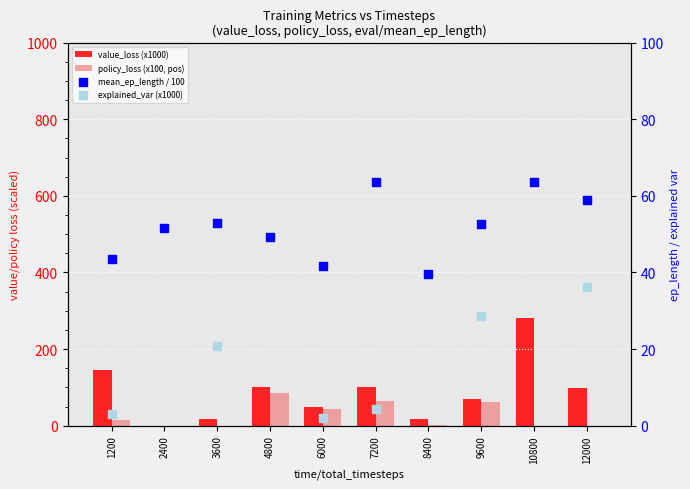

At which category is the sum across all series the highest?

10800